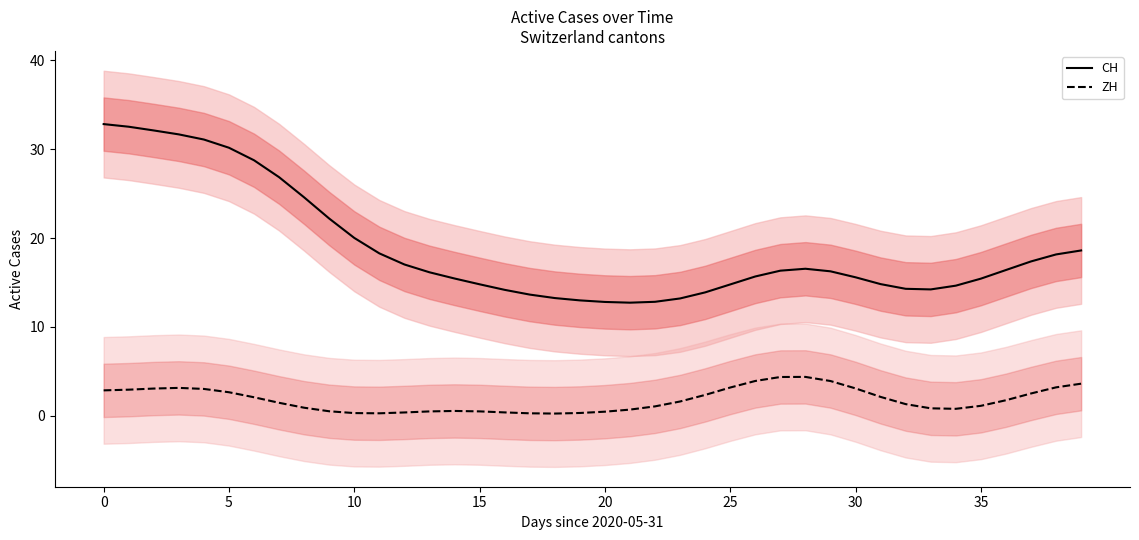

At how many categories does at least one series exceed 7?

40